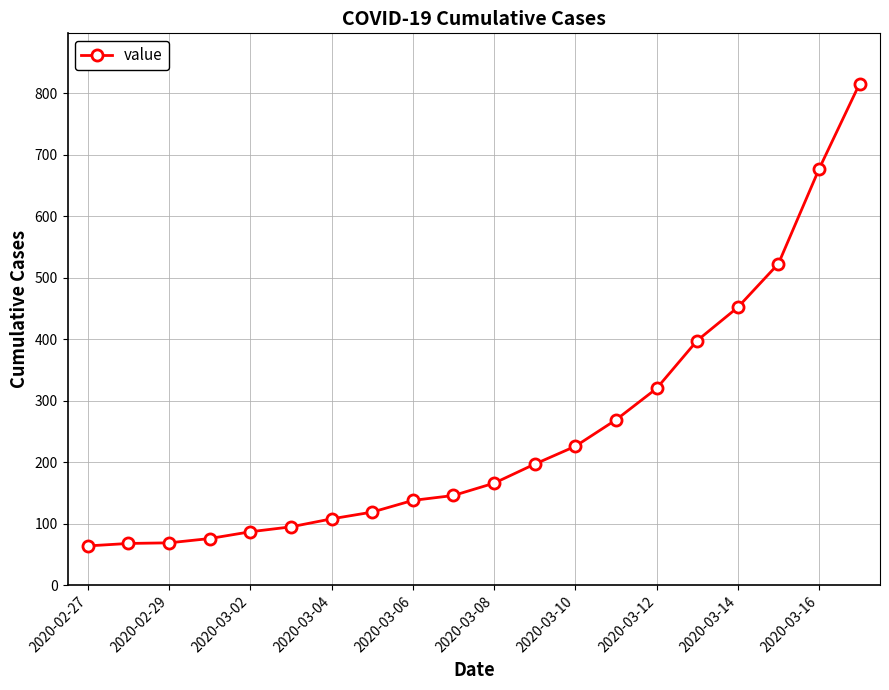

What is the sum of all values?

5014